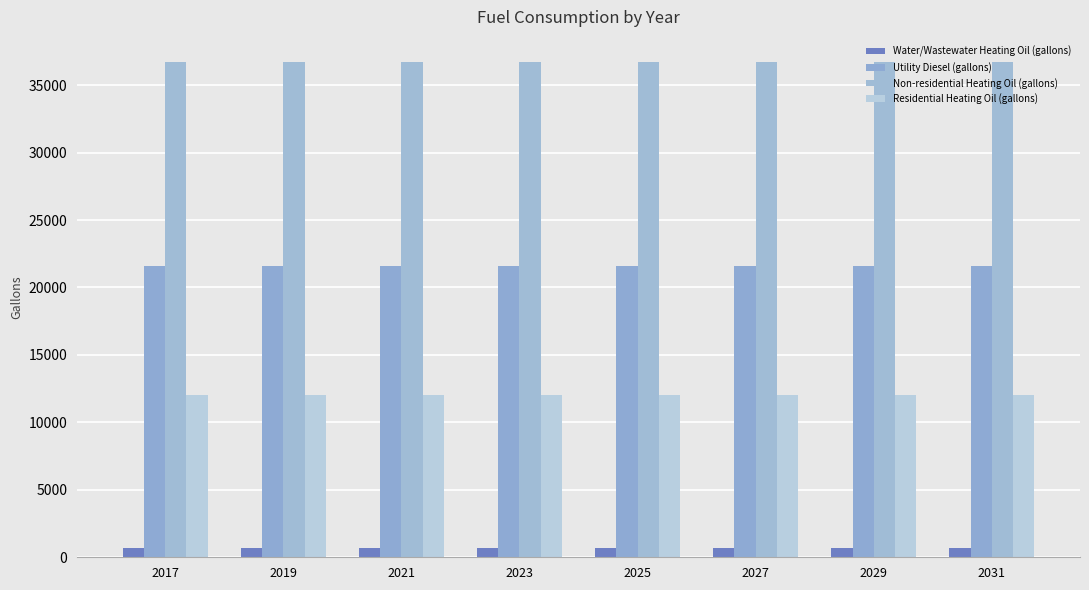

What is the value of the Residential Heating Oil (gallons) bar at the 4th from the left?

12013.9